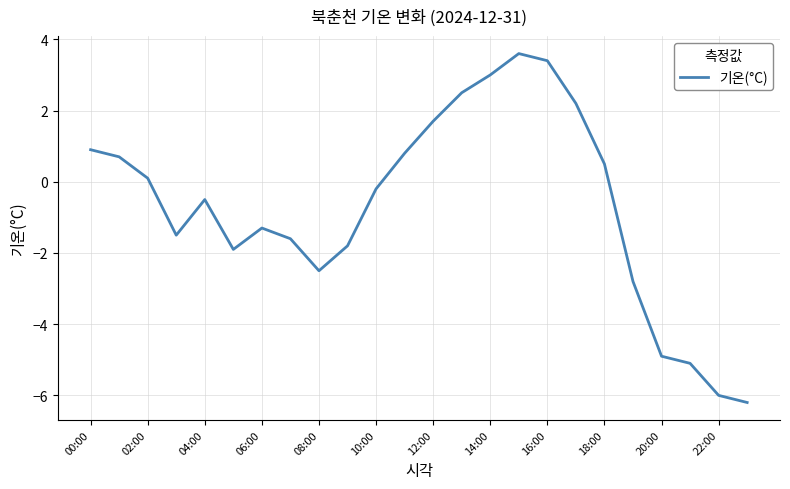

What is the maximum value shown in the chart?

3.6